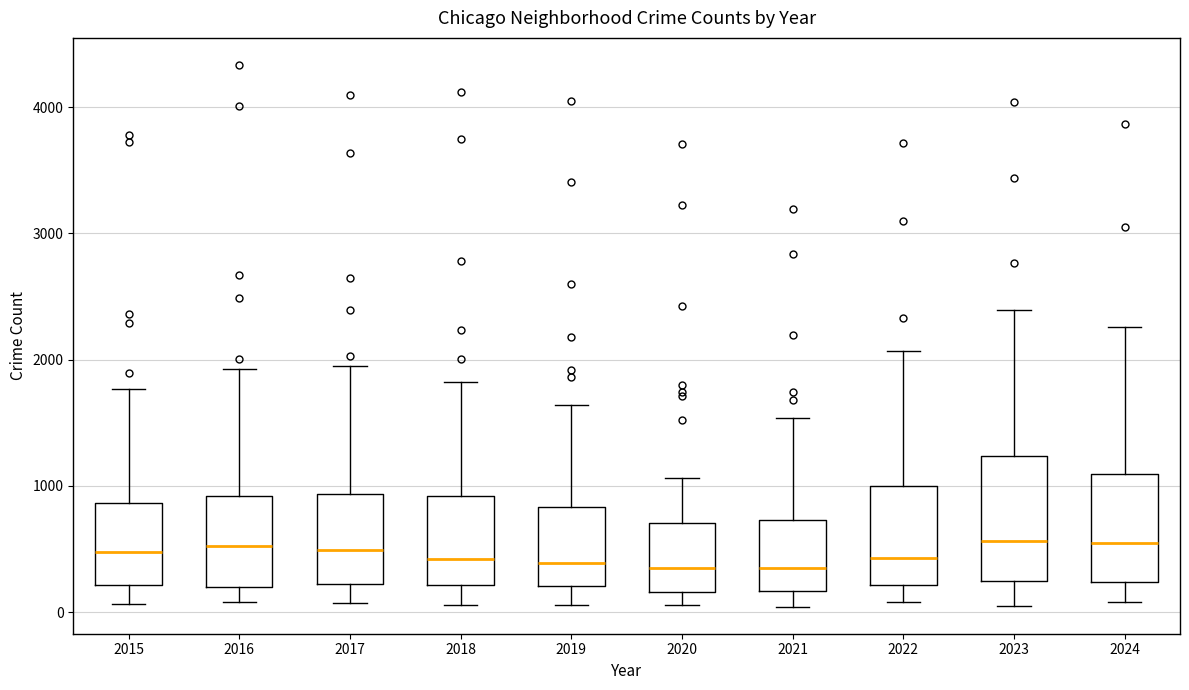

Which box is the tallest, from its lower edge to its upper edge?

2023